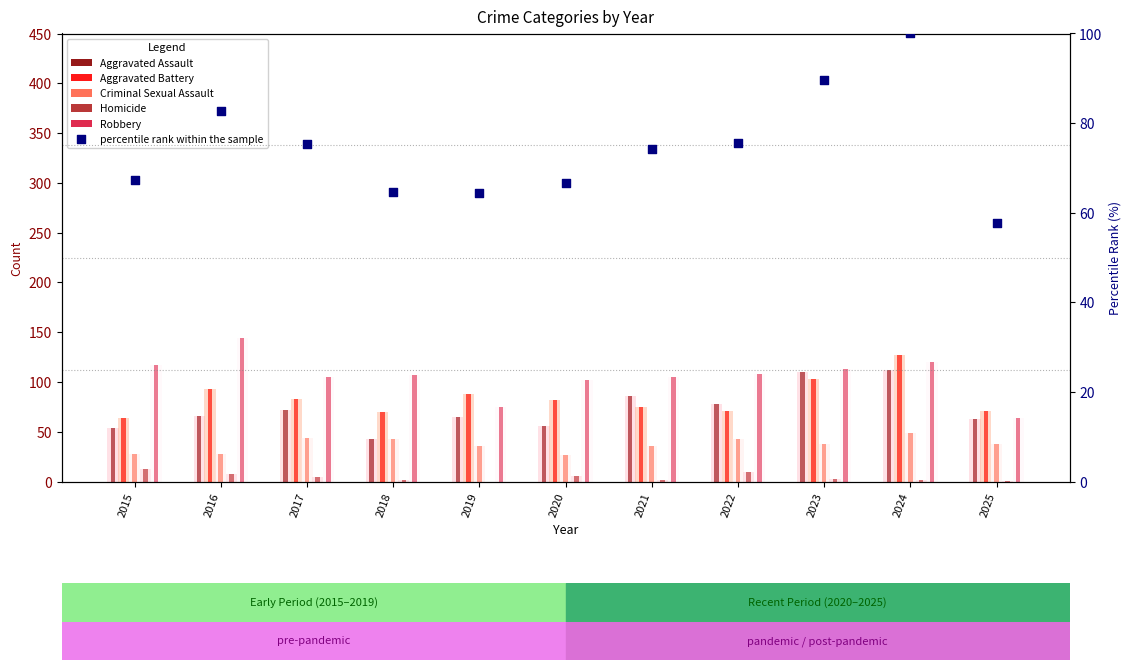

What is the ratio of the value at 2020 to the value at 2023?

0.7